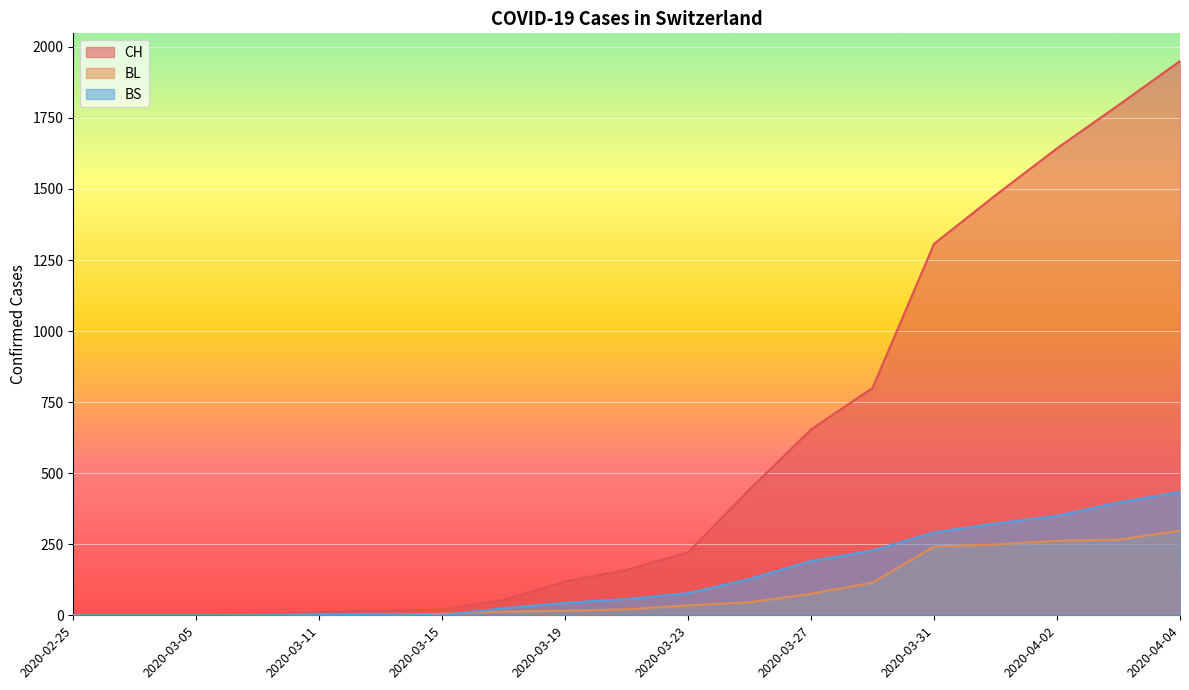

The BL series shows 249 at 2020-04-01. True or false?

True